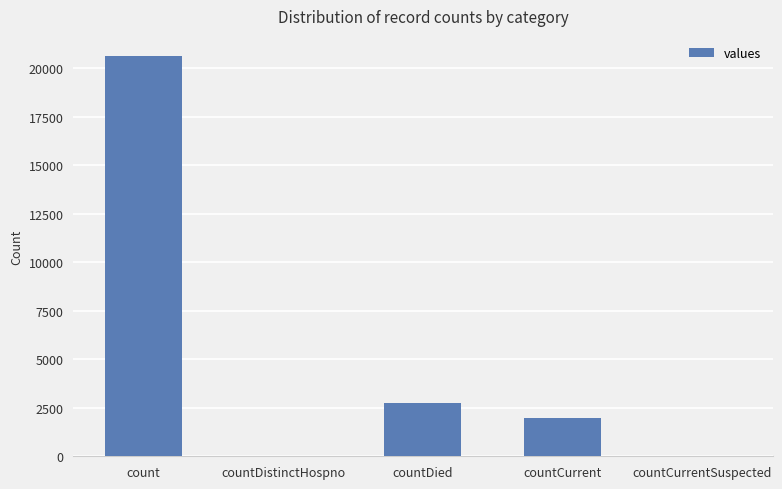

What is the change in value from count to countDied?

-17877